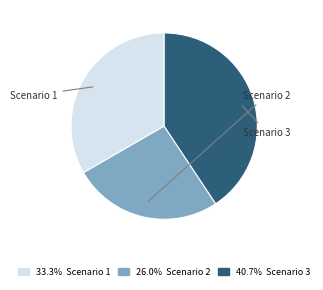

What is the total percentage of Scenario 2 and Scenario 3?

66.7%